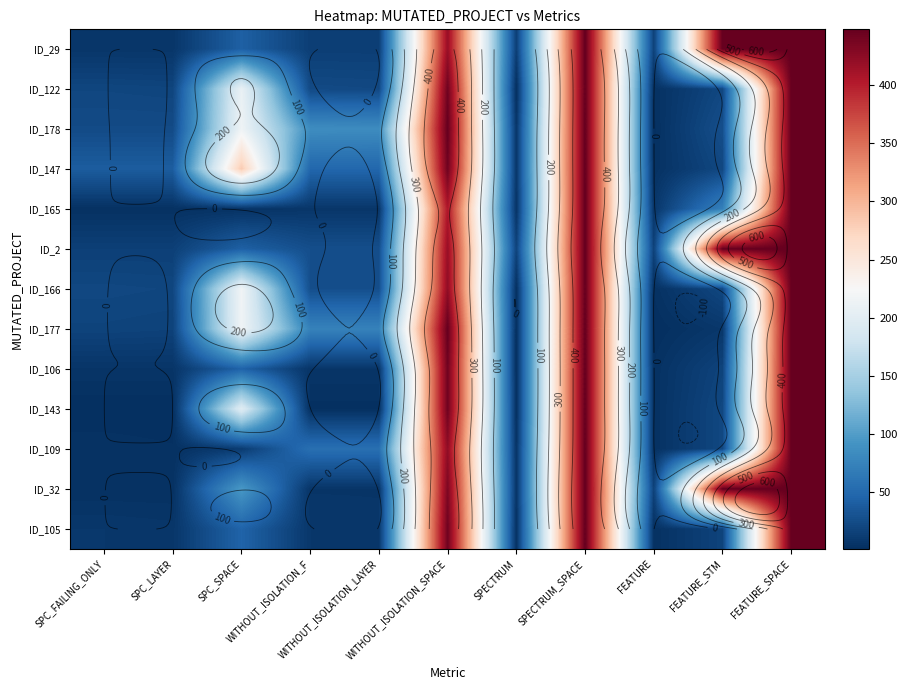

True or false: ID_105 has a value of 18 at SPC_SPACE.

False